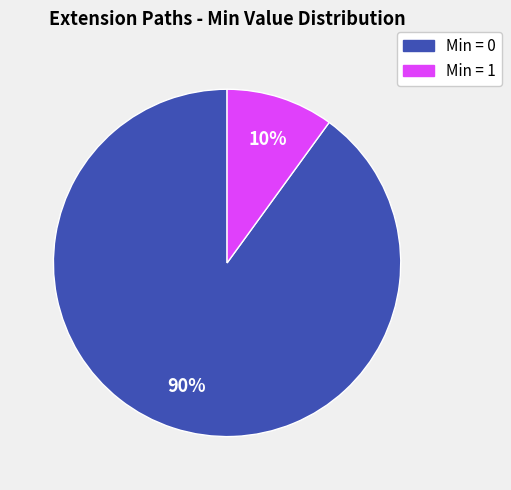

True or false: Min = 0 accounts for 99% of the total.

False